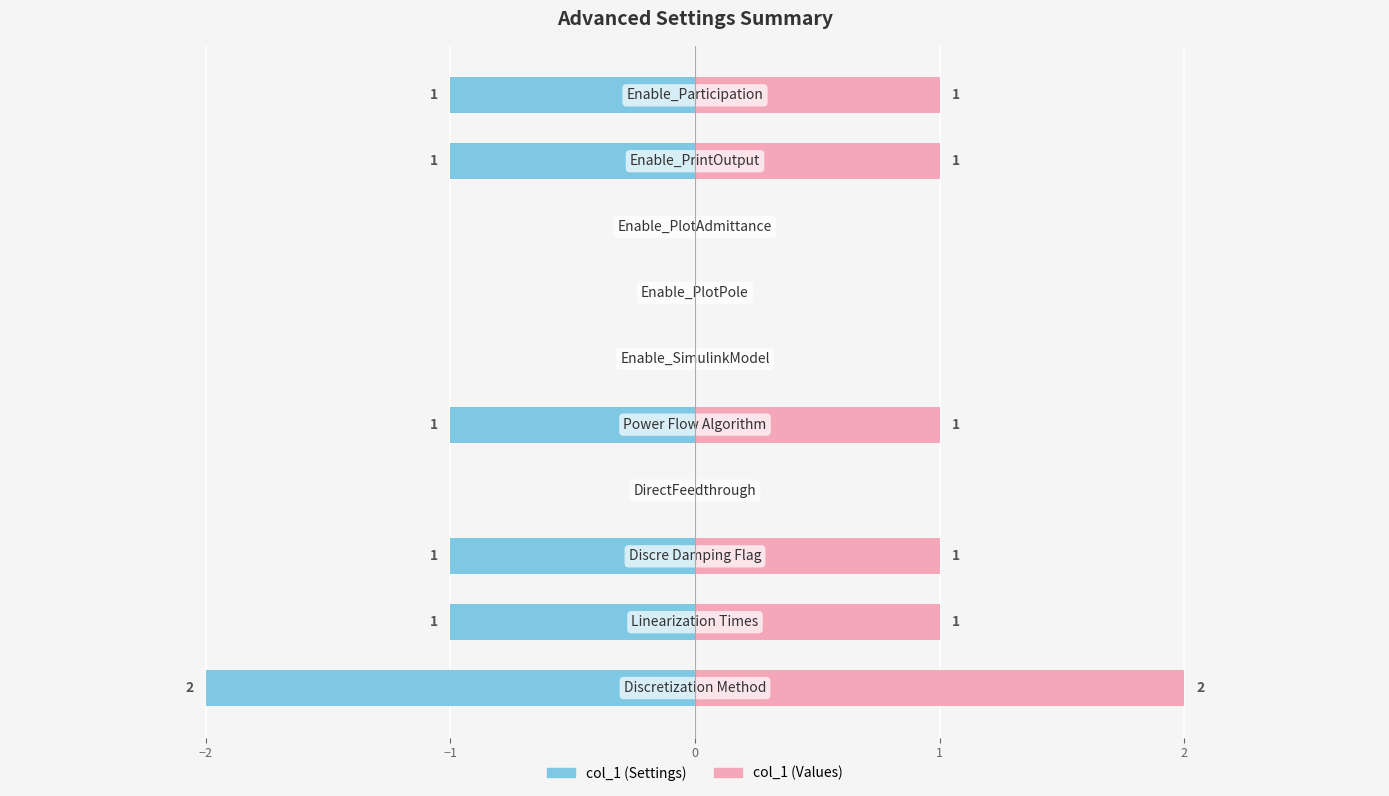

At how many categories does at least one series exceed 0?

6